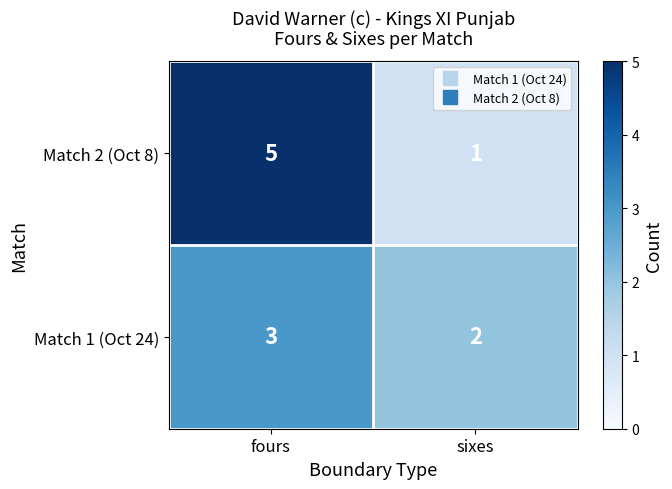

At which label is Match 1 (Oct 24) closest to 2?

sixes